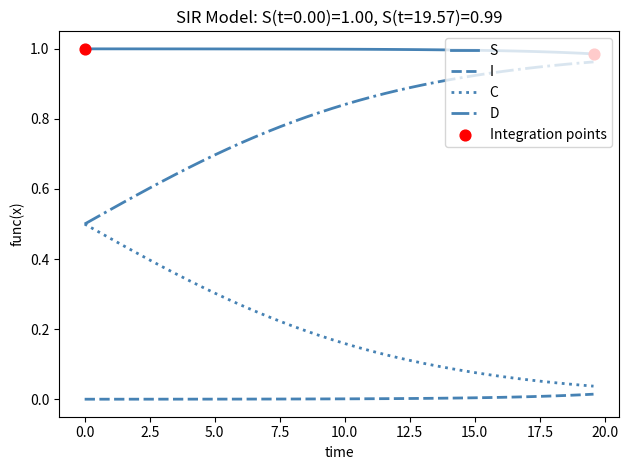

Which series has the largest total across all categories?

S